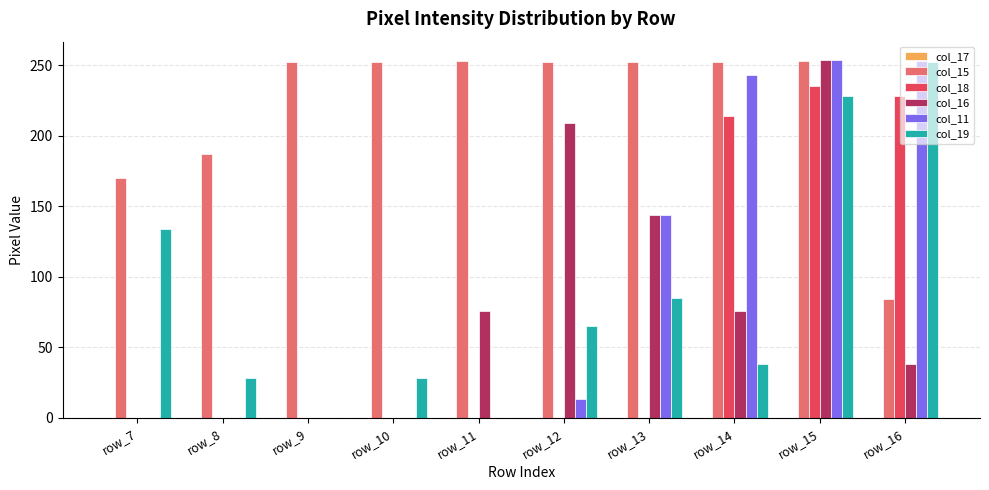

What is the spread (max minus min) of values at row_16?

215